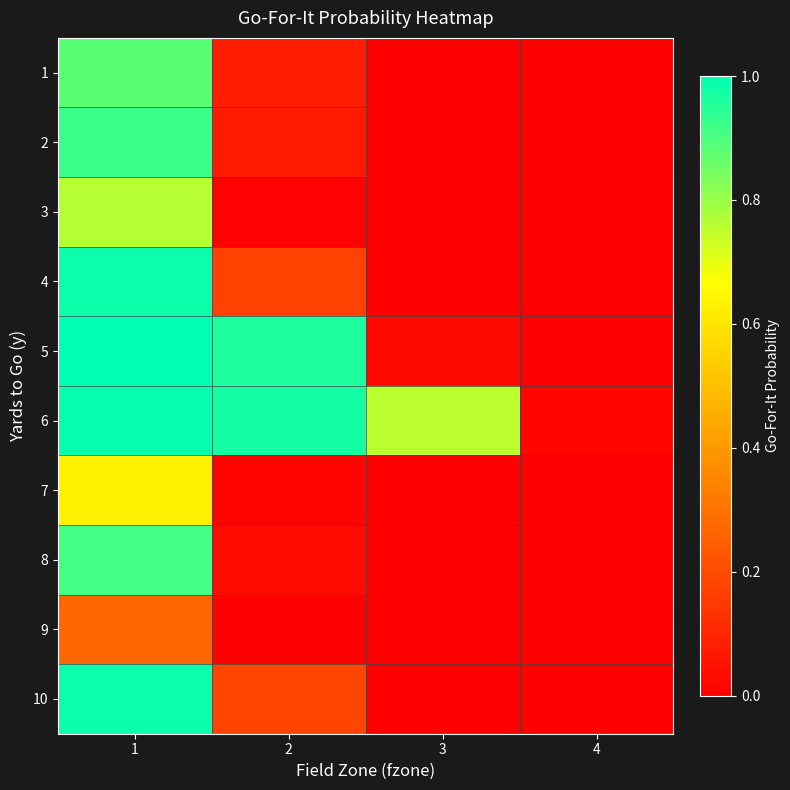

Rank the series at 2 from highest to lowest value.

6, 5, 10, 4, 1, 2, 8, 7, 3, 9